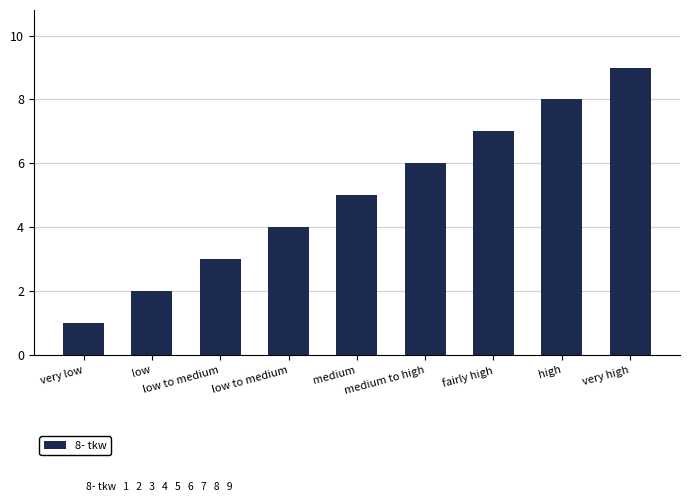

What is the smallest value displayed?

1